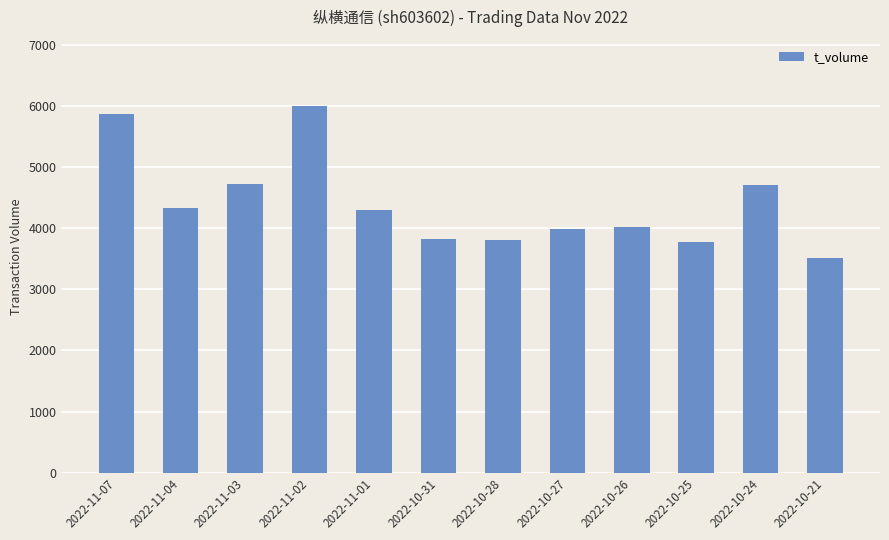

What is the minimum value shown in the chart?

3509